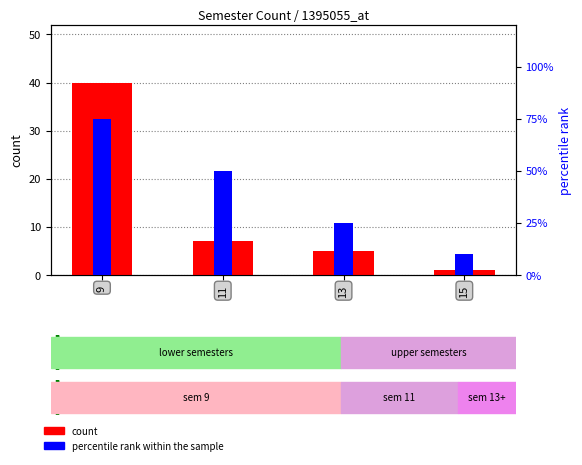

What is the difference between the second highest and minimum values in the count series?

6